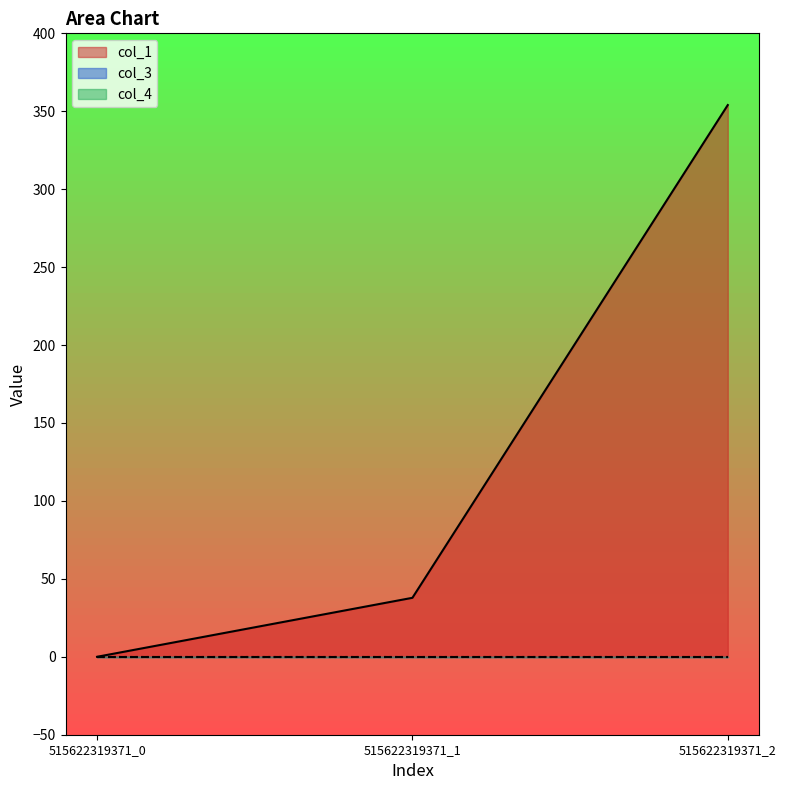

Reading right to left, list all the values displayed in this chart.

col_1: 354.0	37.8	0.0
col_3: 0.0	0.0	0.0
col_4: 0.0	0.0	0.0